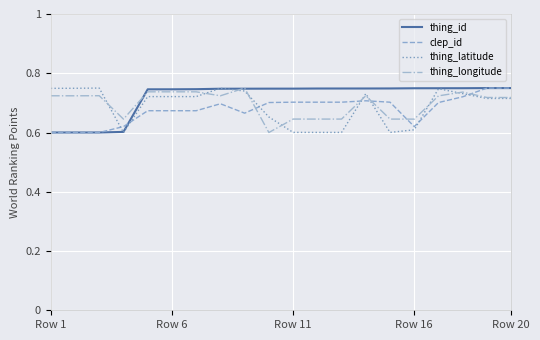

Does the chart have visible grid lines?

Yes